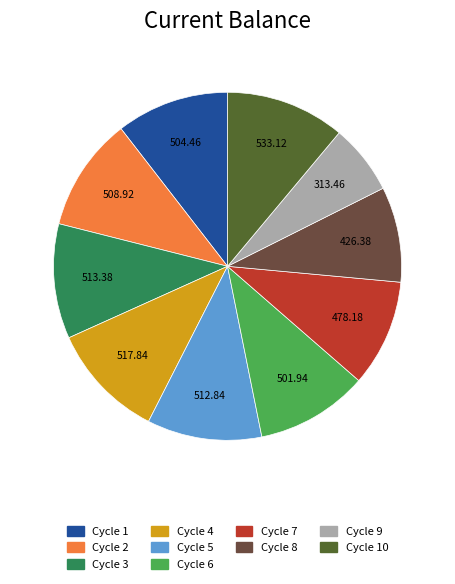

Is there a majority slice in this chart?

No